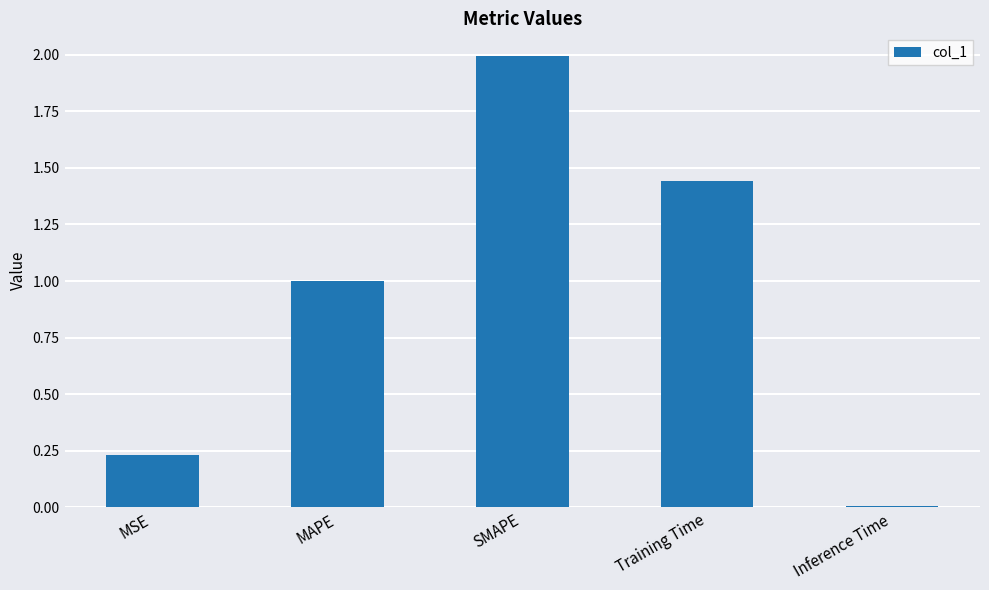

What position from the left is MAPE?

2